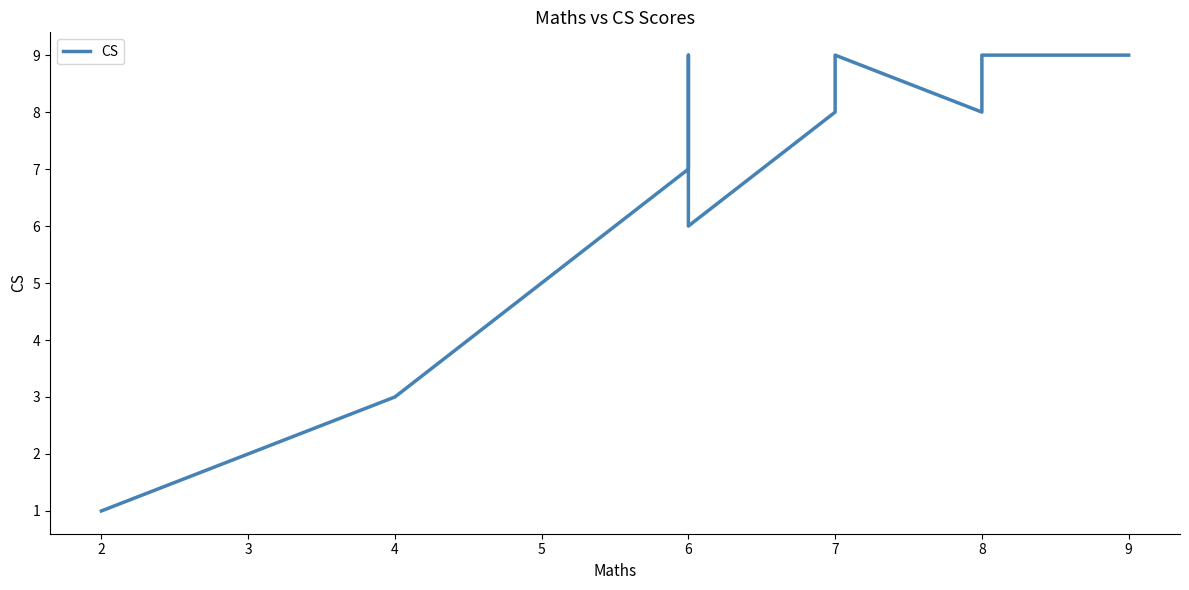

Reading left to right, list all the values displayed in this chart.

1	2	3	3	3	5	7	9	6	8	9	8	9	9